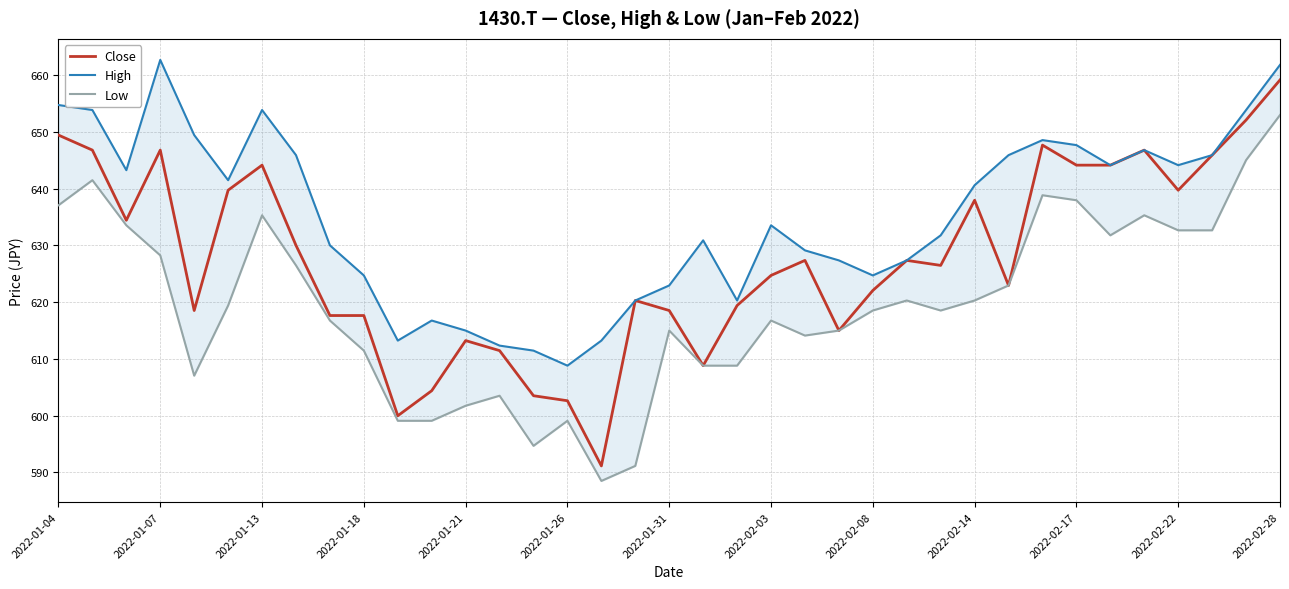

Is it true that Low equals 358.2 at 23?

False